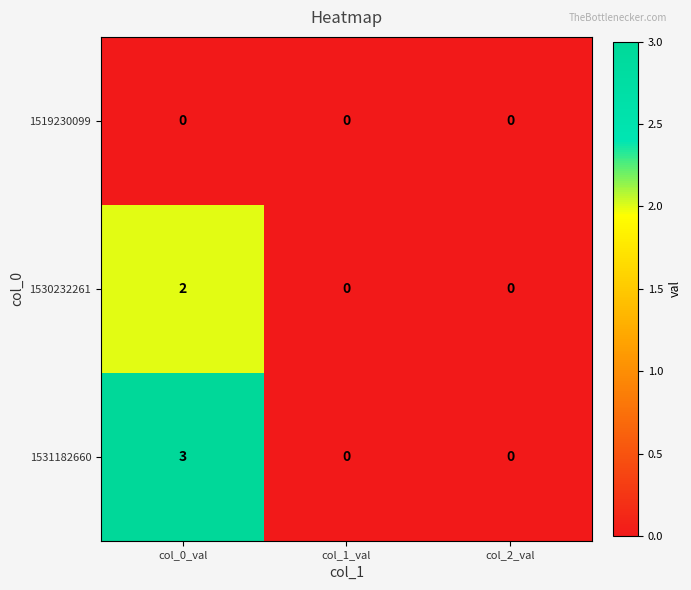

Reading left to right, what are all the values shown in this chart?

1519230099: col_0_val=0	col_1_val=0	col_2_val=0
1530232261: col_0_val=2	col_1_val=0	col_2_val=0
1531182660: col_0_val=3	col_1_val=0	col_2_val=0